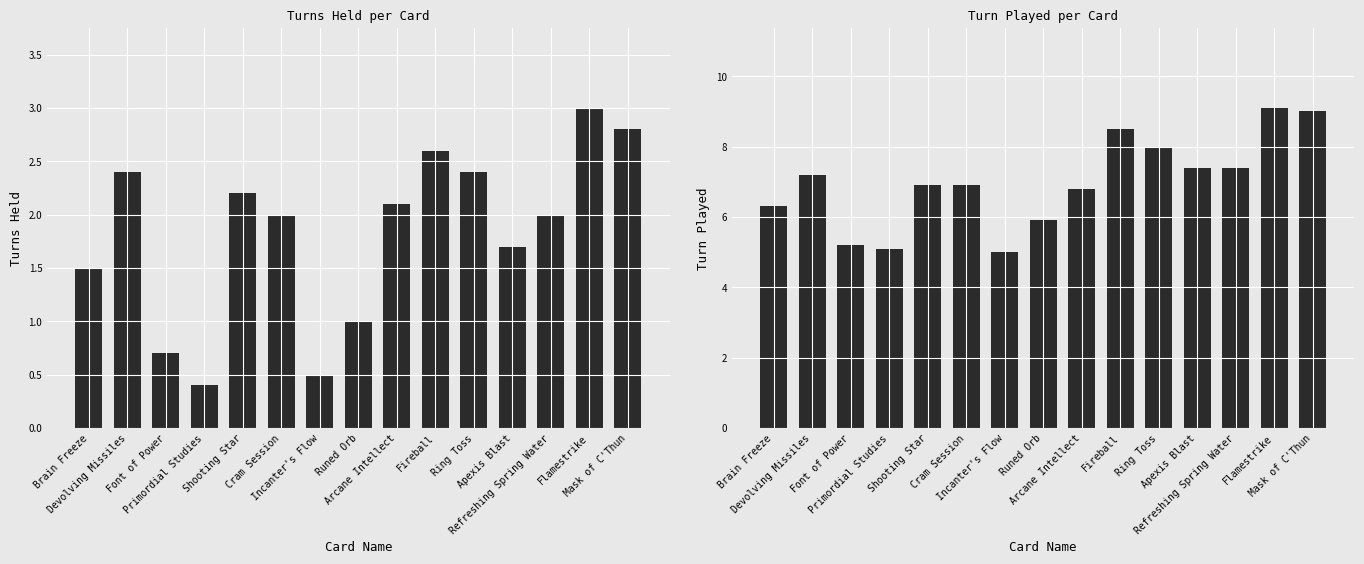

True or false: Turn Played has a value of 7.3 at Primordial Studies.

False